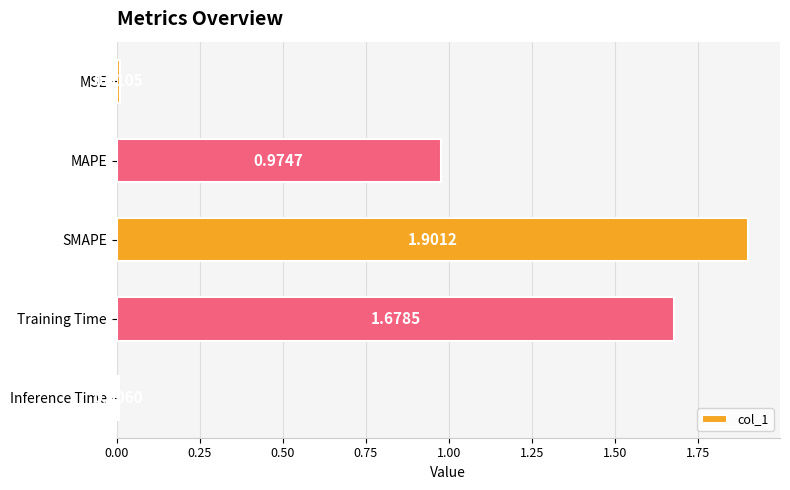

What is the sum of the values at Inference Time and SMAPE?

1.9